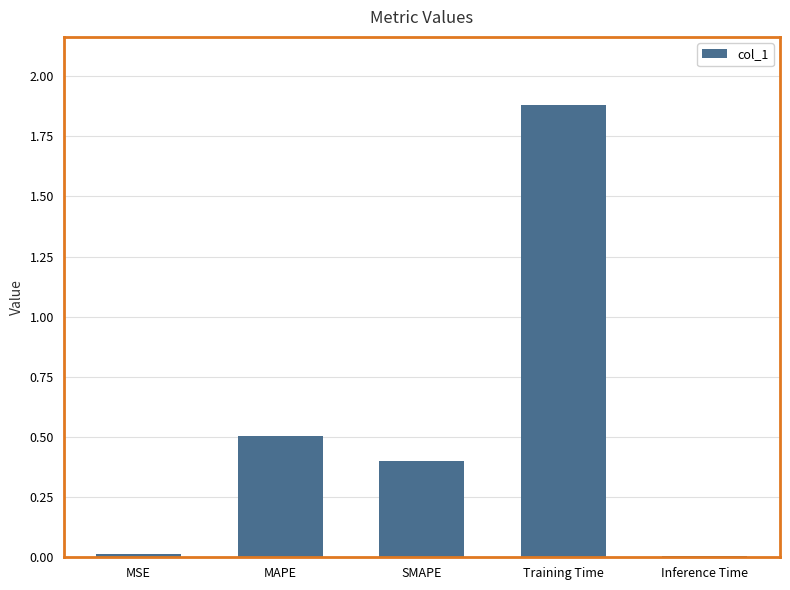

What position from the right is MAPE?

4